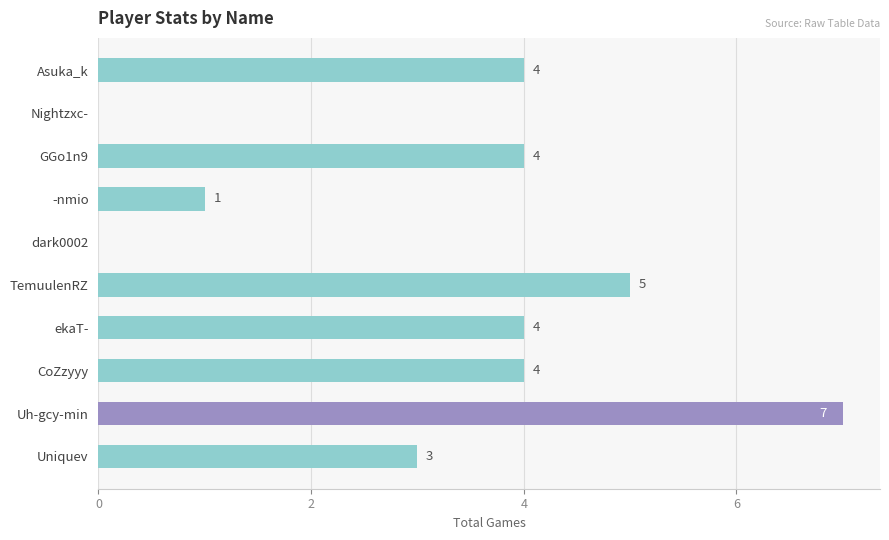

True or false: the data shows 3 at Uniquev.

True